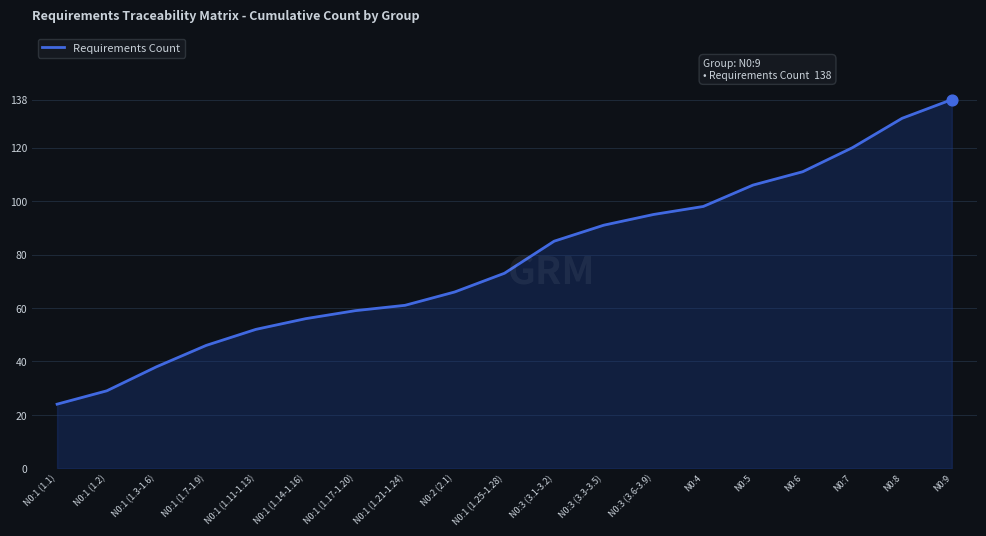

What is the change in value from N0:2 (2.1) to N0:1 (1.25-1.28)?

+7